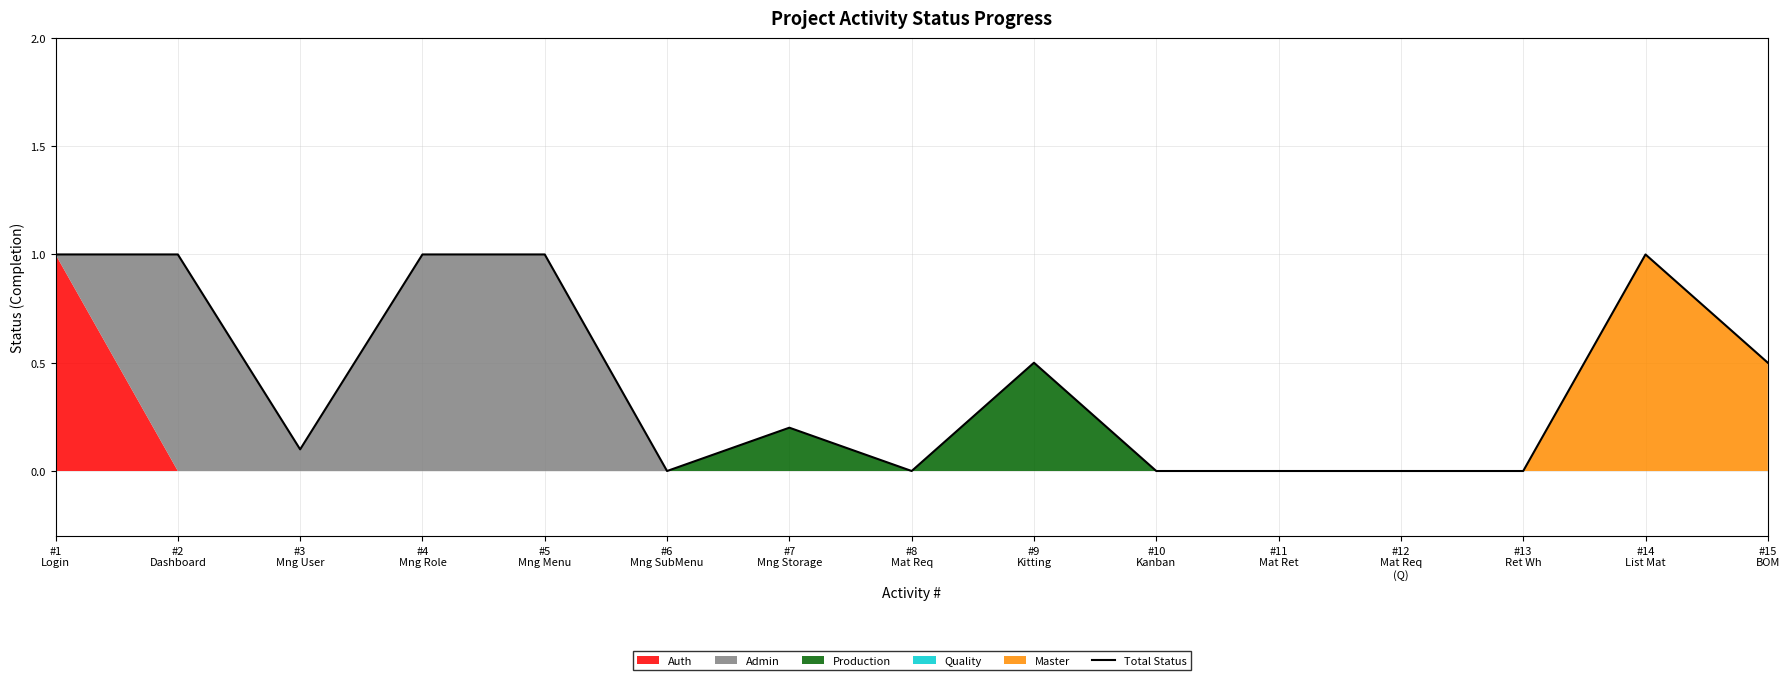

What is the change in value from #9
Kitting to #14
List Mat?

+0.5